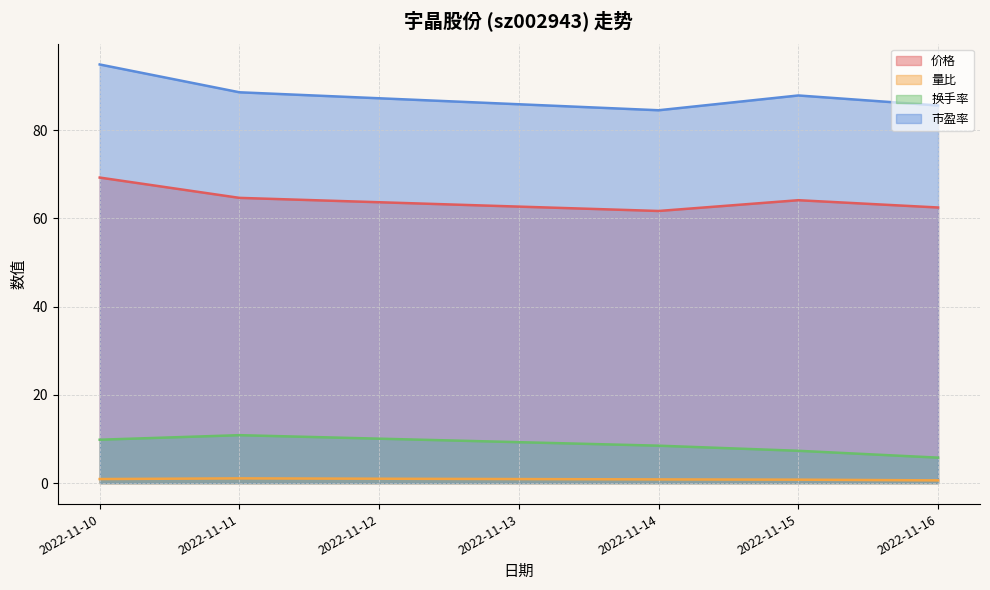

What is the maximum value shown in the chart?

94.8